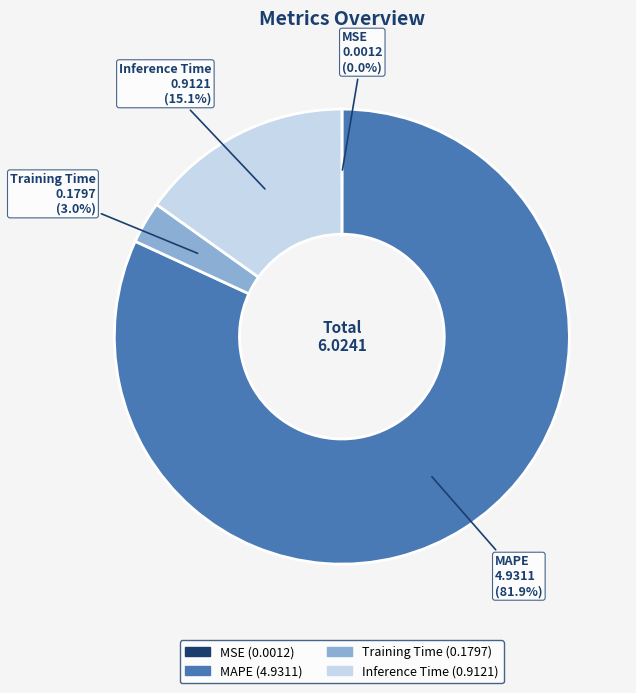

Which category accounts for the majority?

MAPE